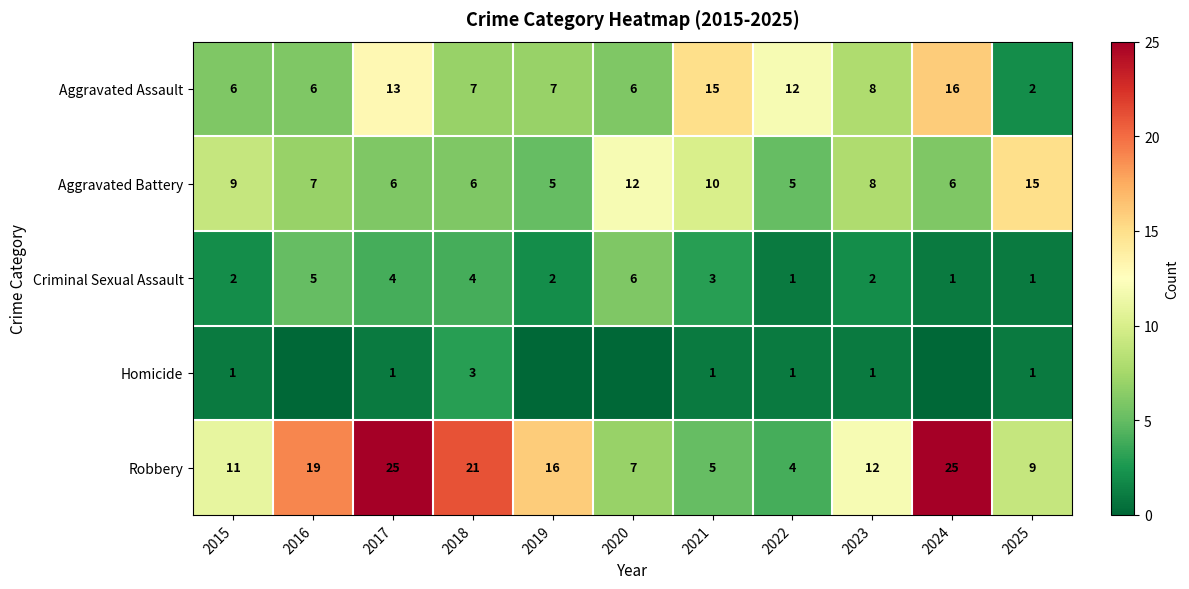

The value of Aggravated Assault at 2021 is 22. True or false?

False